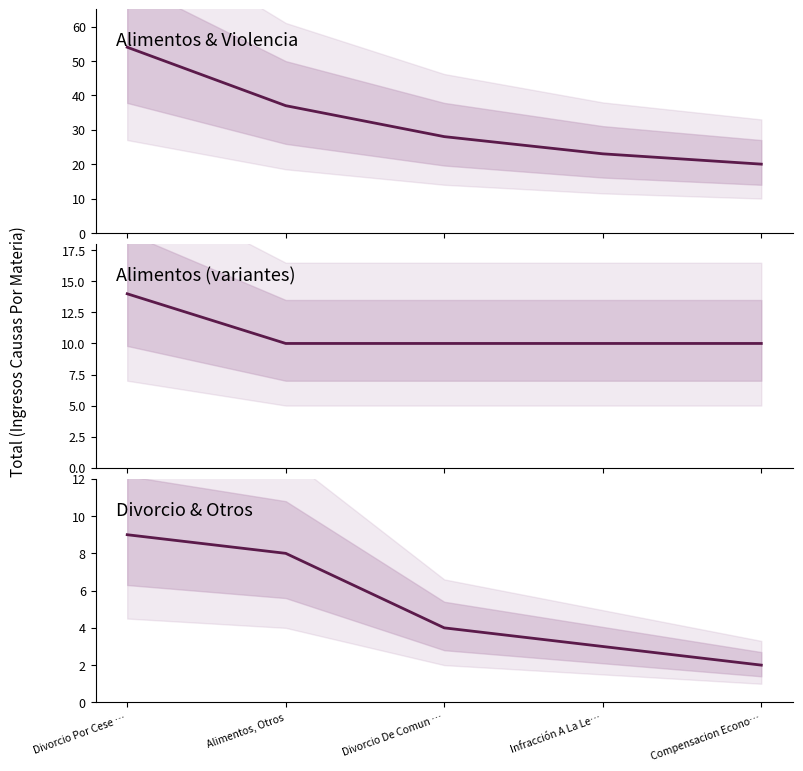

Rank the series at Compensacion Econo… from lowest to highest value.

Divorcio & Otros, Alimentos (variantes), Alimentos & Violencia